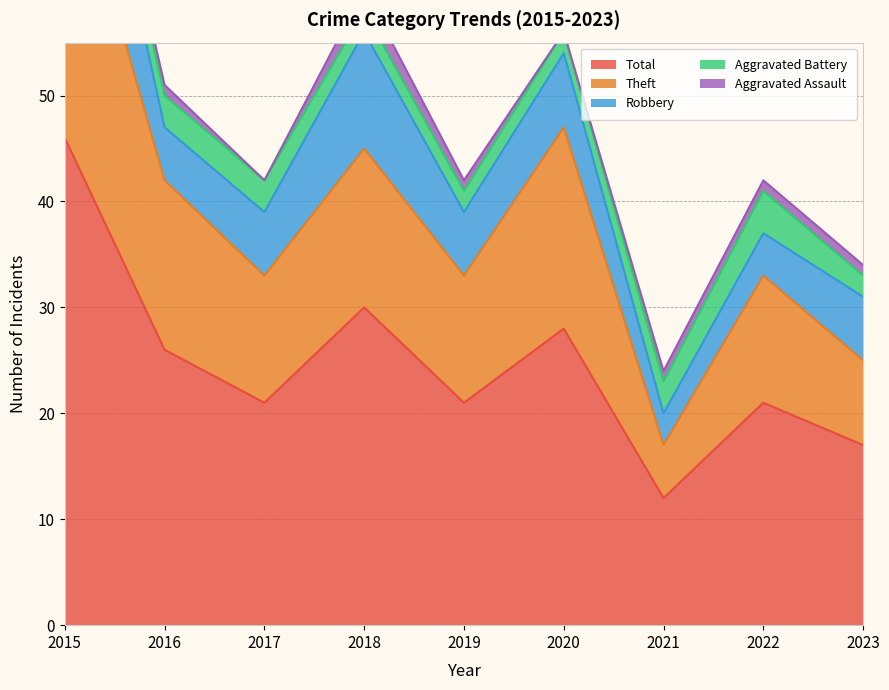

Which series changed the most between 2019 and 2023?

Theft